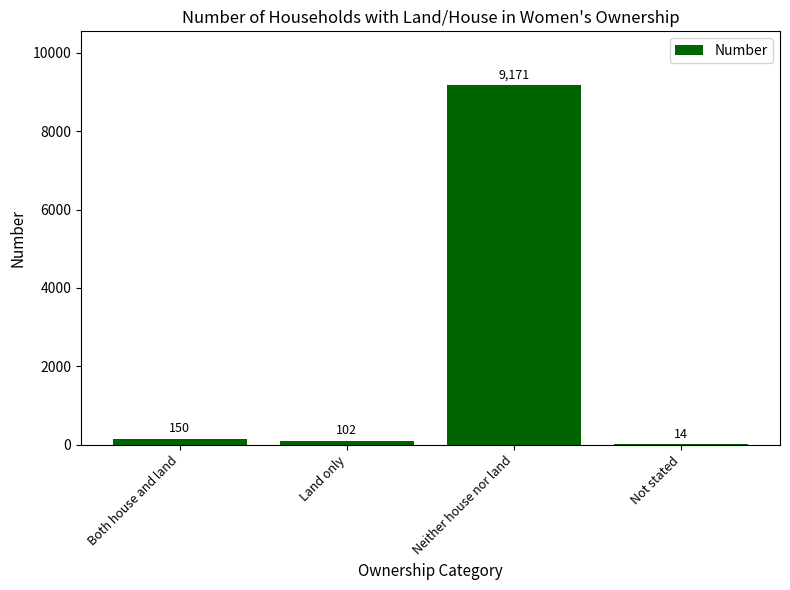

Where is the data nearest to the value 4592?

Both house and land